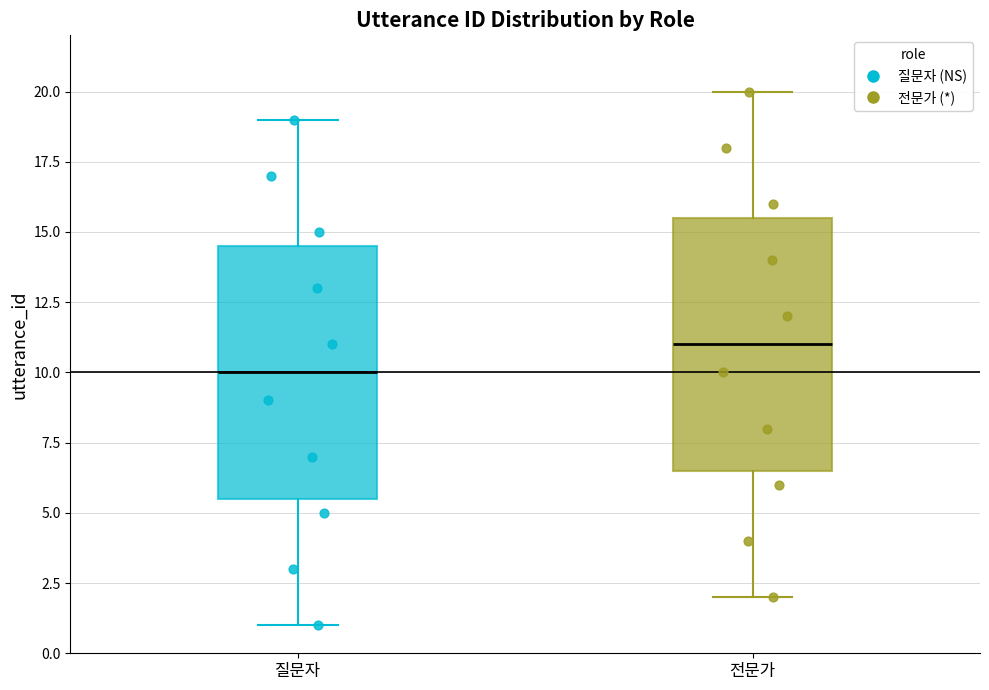

Reading left to right, transcribe this box plot: for each box, give where its median line is, the range the box spans, and where its two whiskers end, as read against the y-axis. The values are not printed on the chart, so give them approximately, as read against the axis.

질문자: median 10.0, box 5.5 to 14.5, whiskers 1.0 to 19.0
전문가: median 11.0, box 6.5 to 15.5, whiskers 2.0 to 20.0